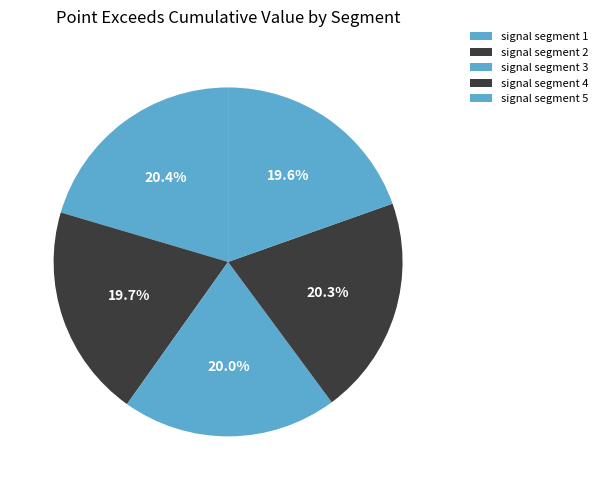

Is there any slice that represents more than half of the pie?

No